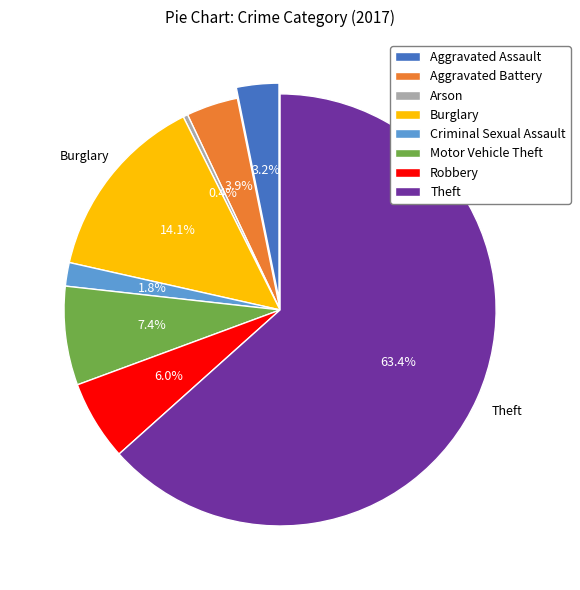

What is the largest slice in the pie chart?

Theft